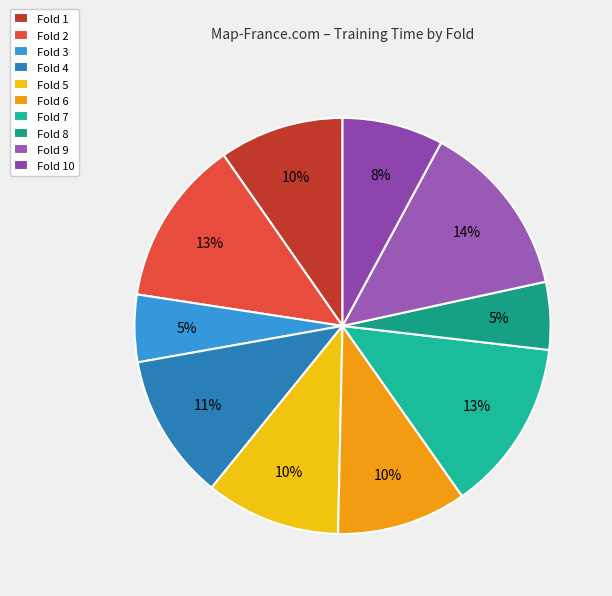

To the nearest percent, what is the combined percentage of Fold 1 and Fold 6?

20%